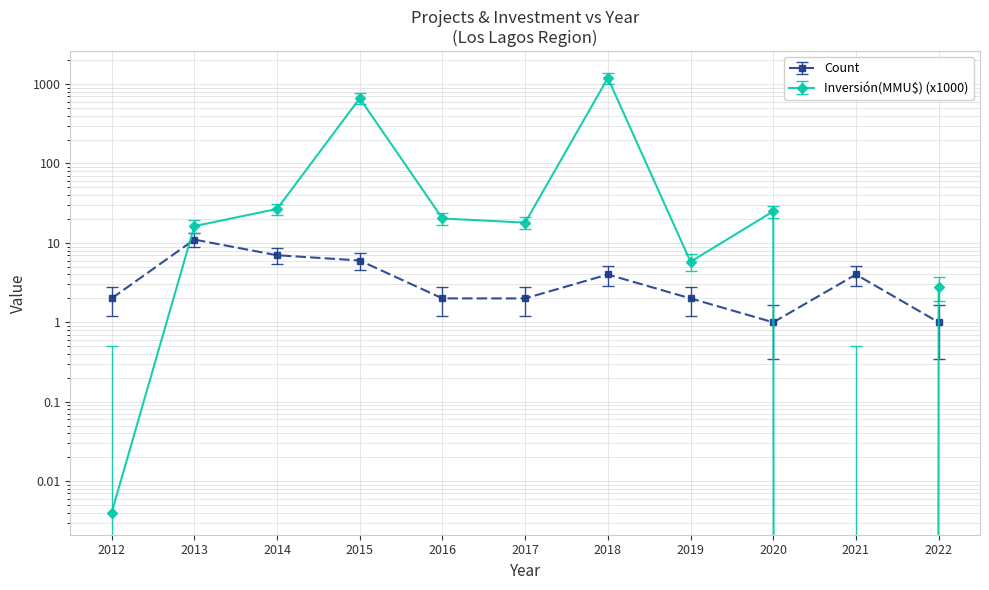

What is the value of the Count point at the 10th from the left?

4.0